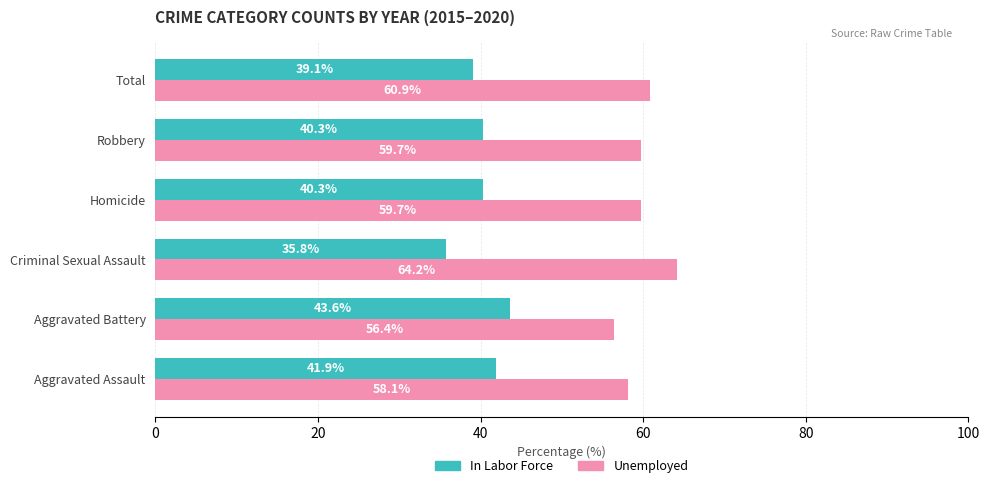

What is the sum of the In Labor Force values at Total and Robbery?

79.4